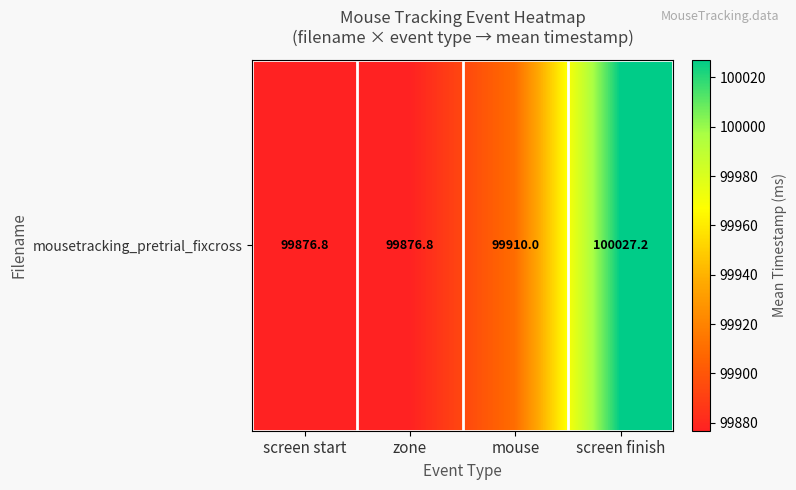

What is the change in value from screen start to screen finish?

+150.4